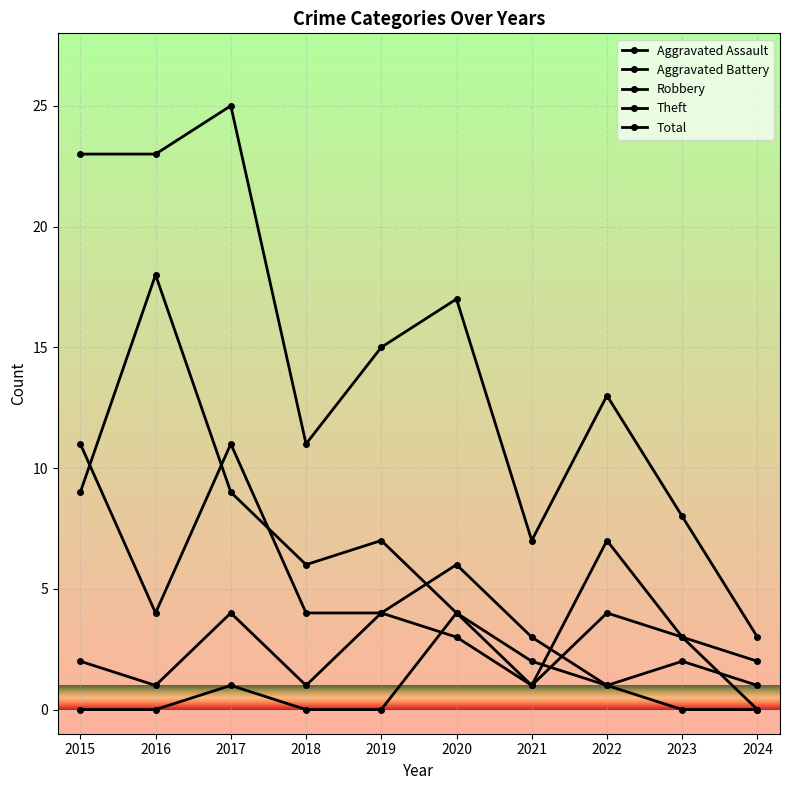

Where does the Aggravated Battery series first go above 3?

2017